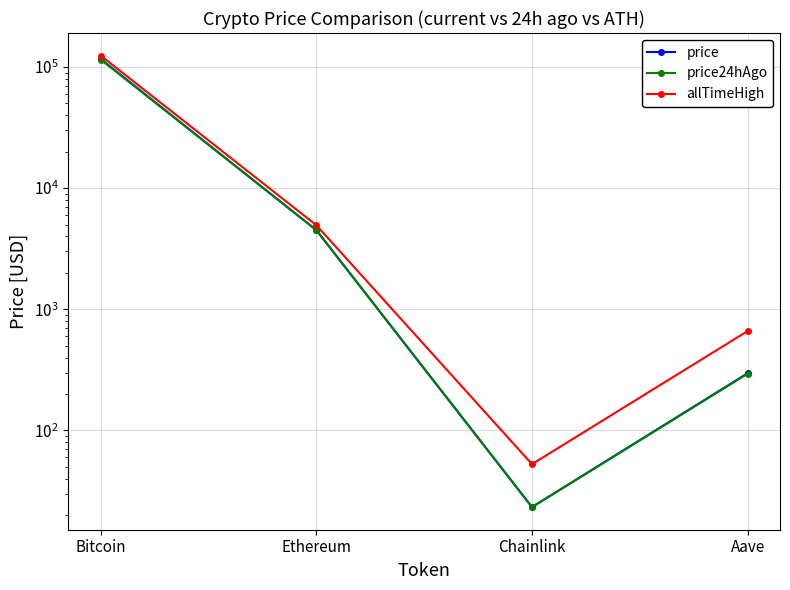

True or false: price24hAgo has more than 2 points higher than both neighbors.

False